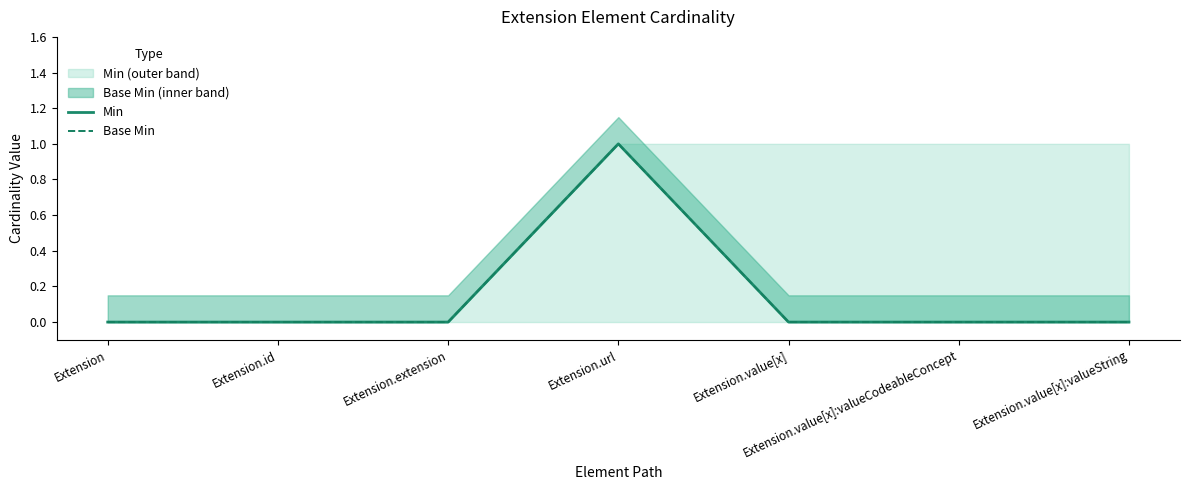

At which category does Min reach its first local peak?

Extension.url